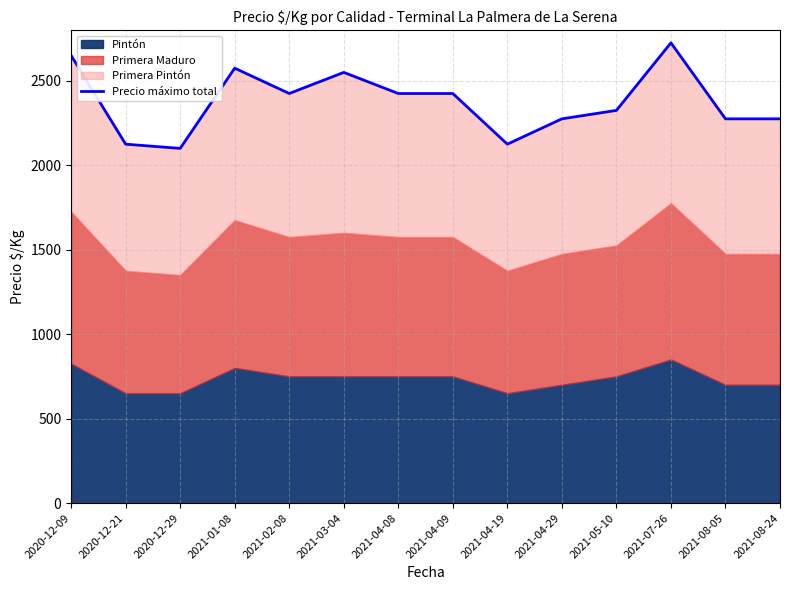

Is it true that the value at 2021-08-24 is 2275?

True